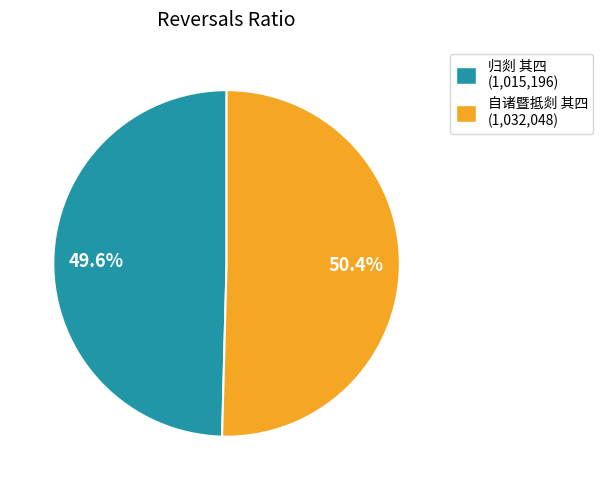

True or false: 自诸暨抵剡 其四 accounts for 50% of the total.

True